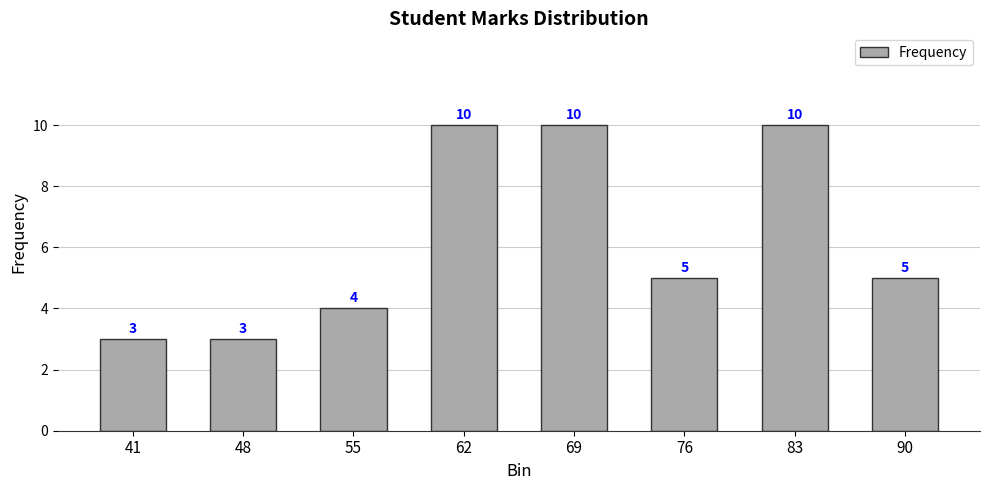

What is the ratio of the value at 48 to the value at 83?

0.3